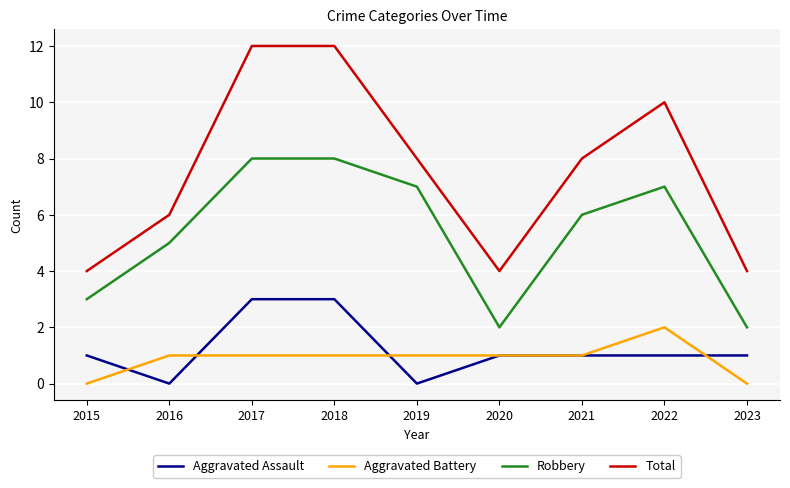

True or false: Aggravated Assault and Total intersect in this chart.

False